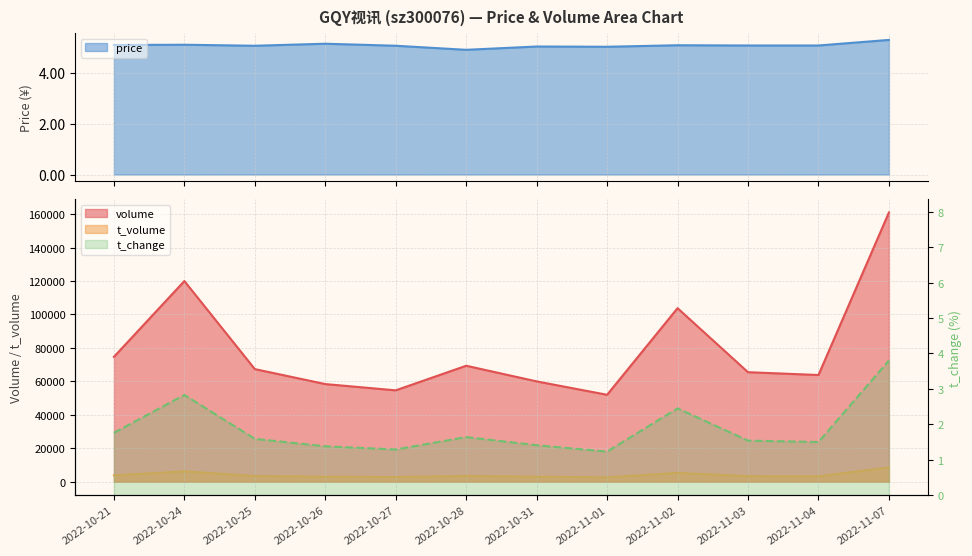

List the series in order of their peak value, highest first.

volume, t_volume, price, t_change